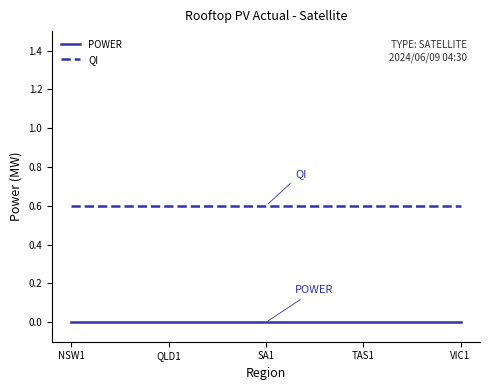

What position from the left is QLD1?

2